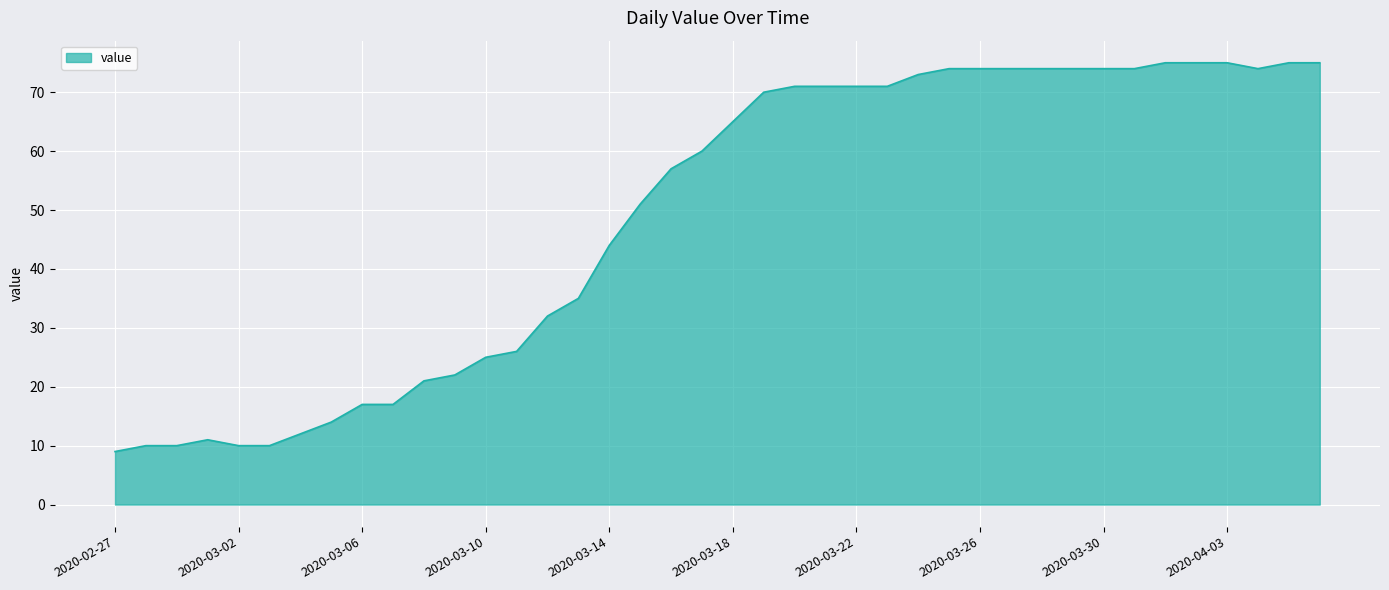

What is the greatest value displayed?

75